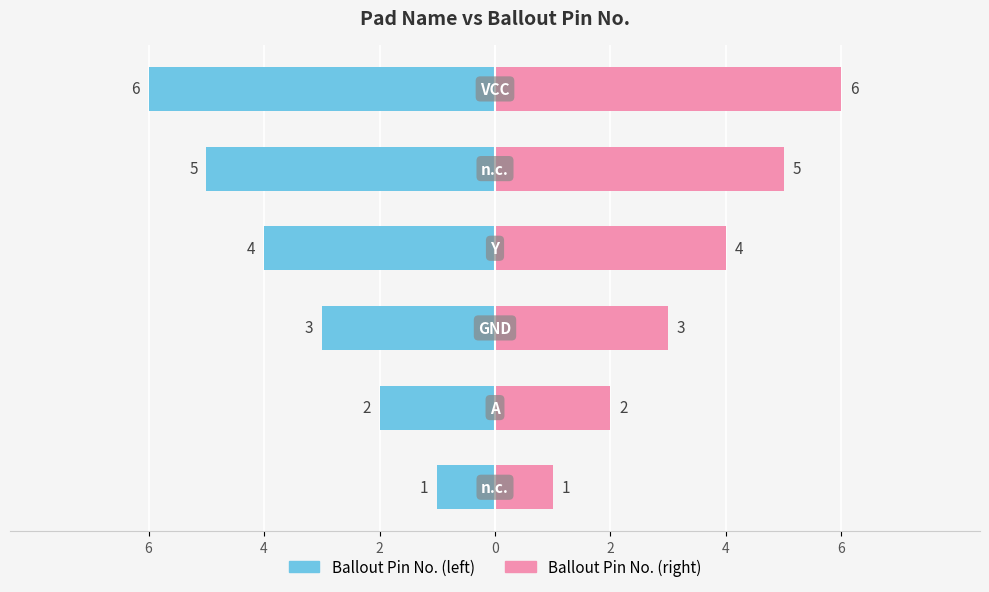

Which series has the largest range (max minus min)?

Ballout Pin No.